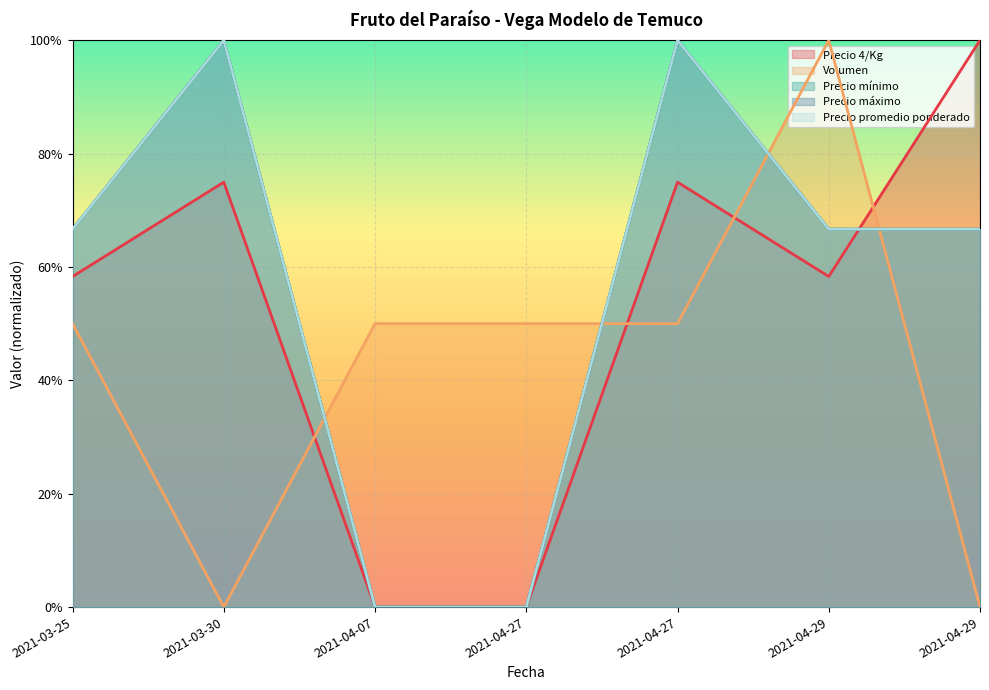

What is the label of the 1st point from the right?

2021-04-29